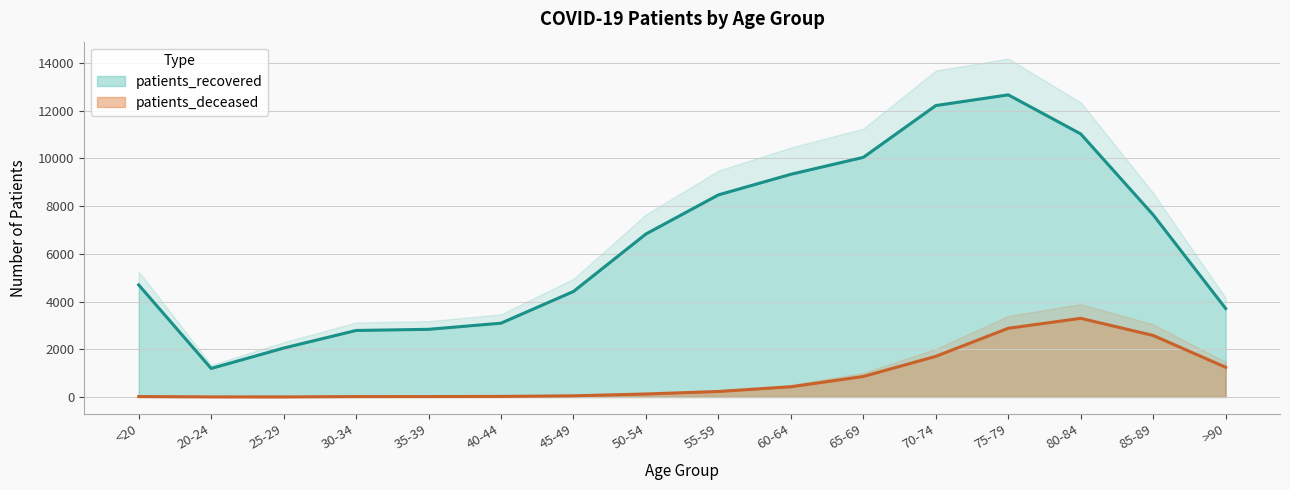

The patients_recovered series shows 3003 at 45-49. True or false?

False